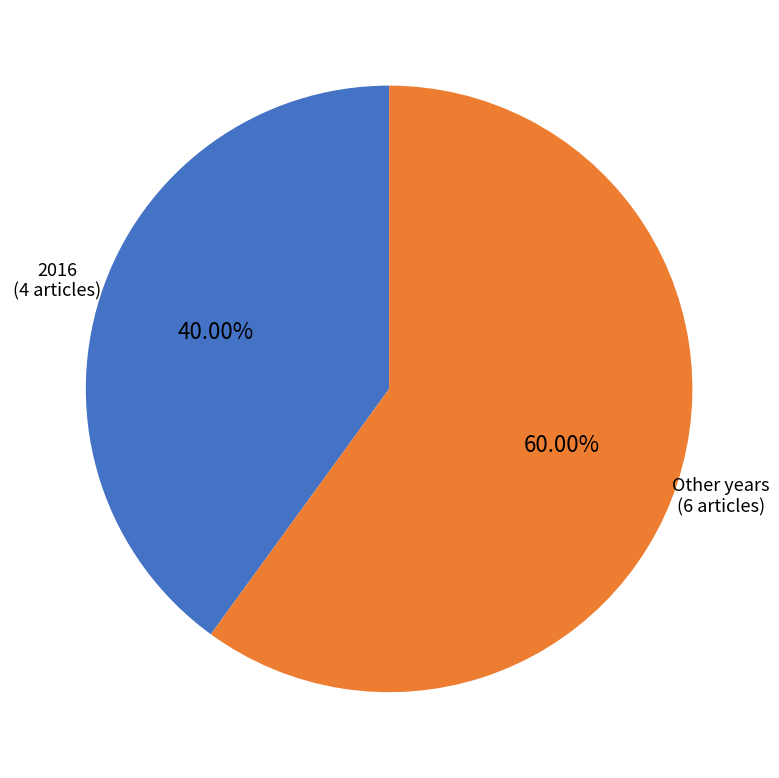

Count the number of slices in the pie.

2